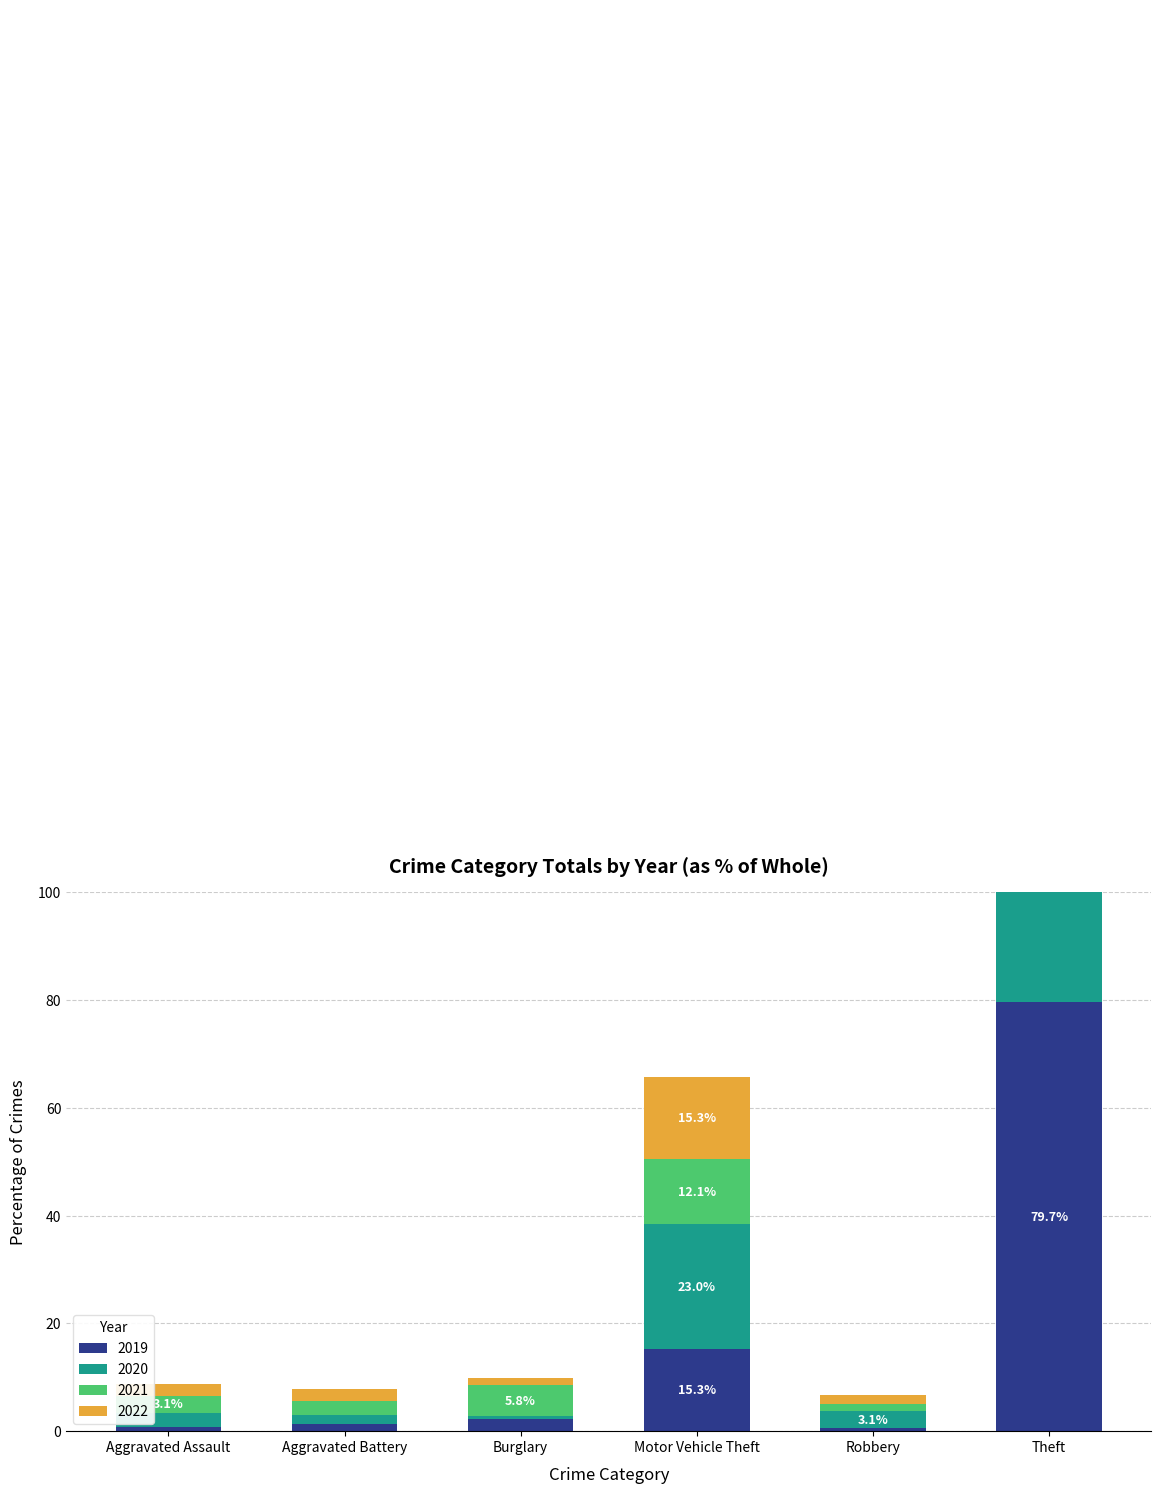

What is the label of the 3rd bar from the left?

Burglary